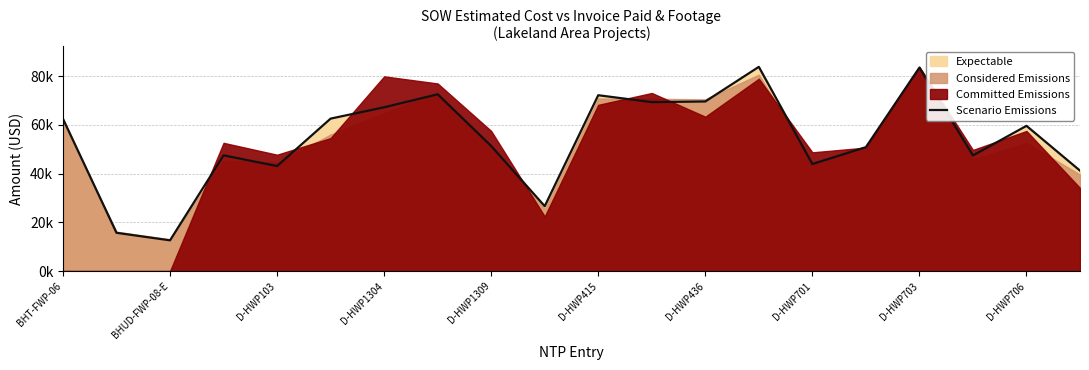

How many points are lower than both their immediate neighbors (excluding endpoints)?

6